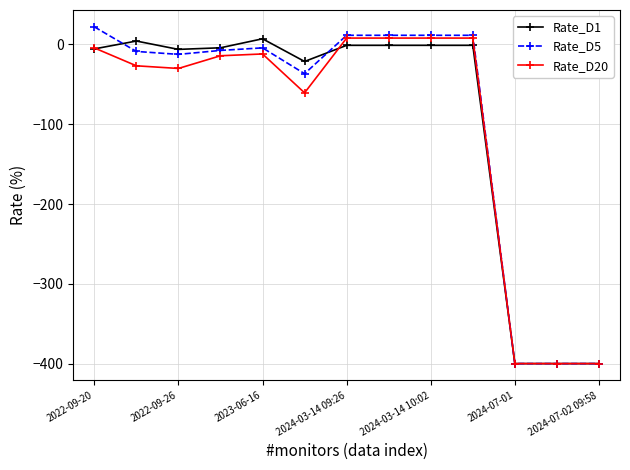

True or false: Rate_D5 has more than 0 points higher than both neighbors.

True